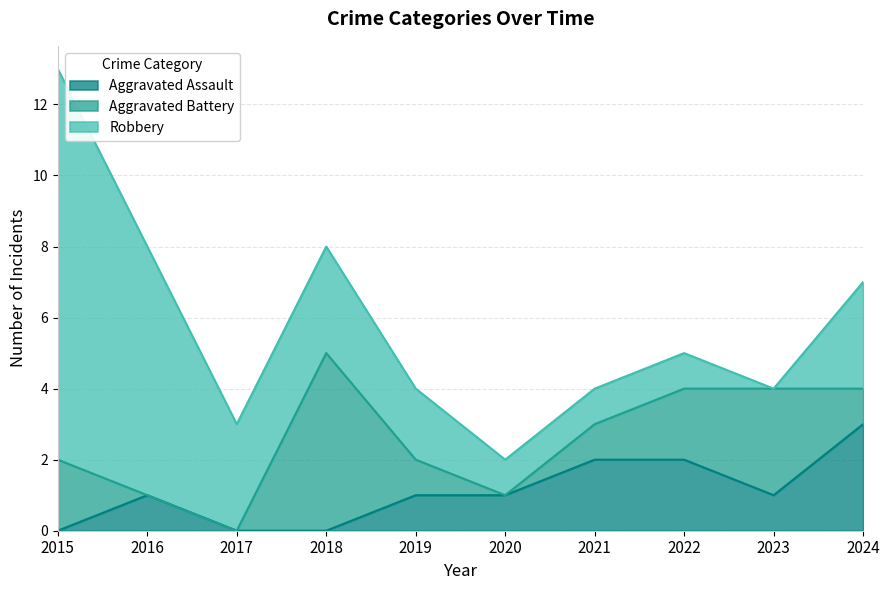

At which label is Aggravated Battery closest to 2?

2015